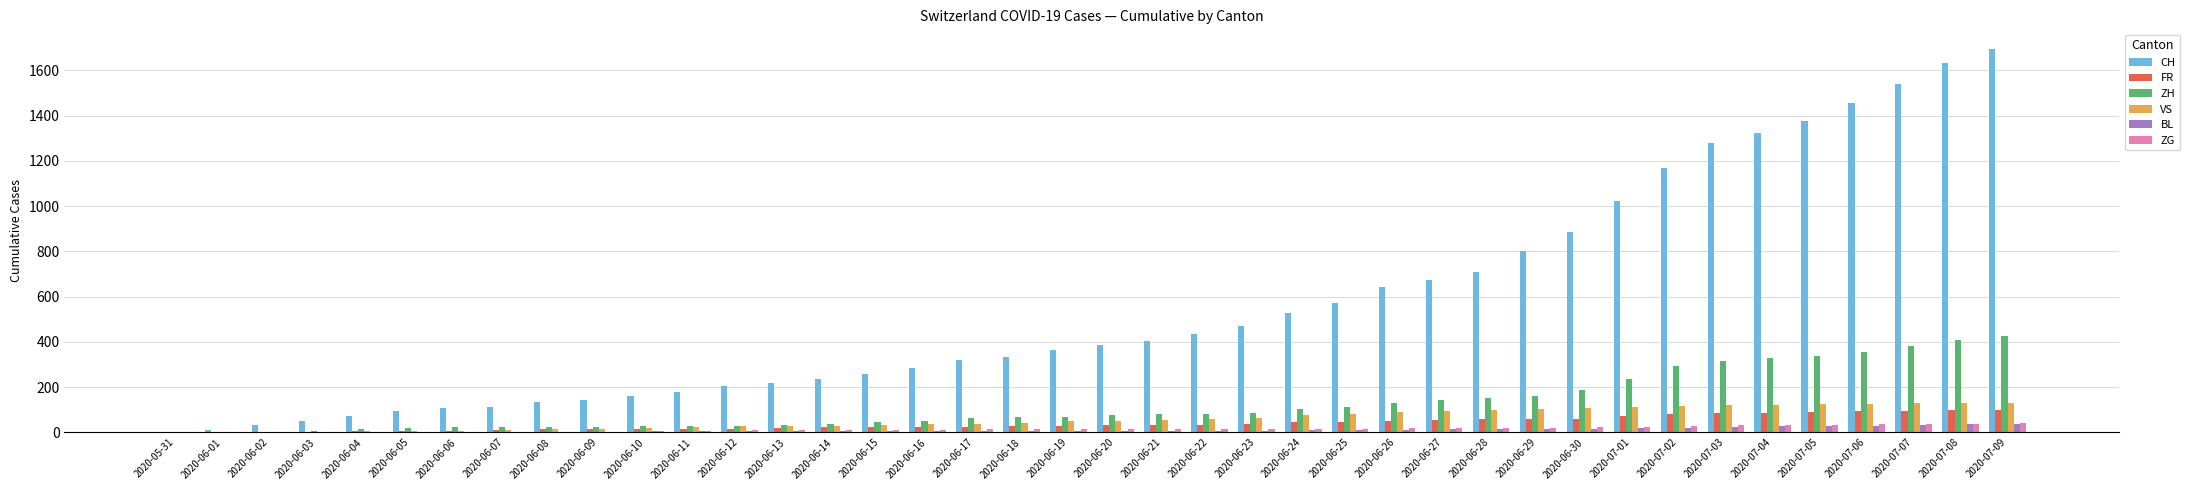

What is the highest value of the CH series?

1696